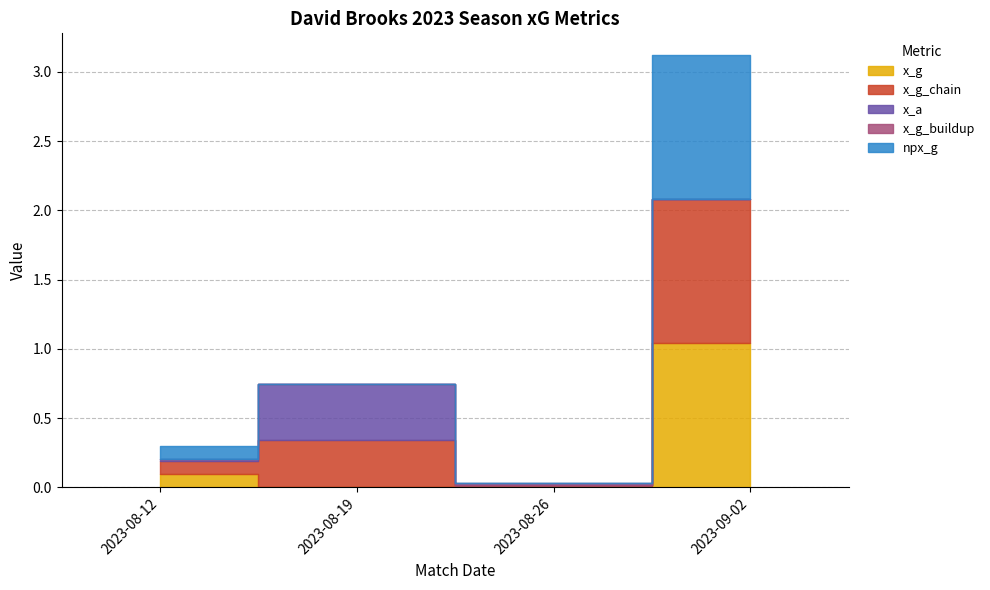

At which category does the chart reach its peak across all series?

2023-09-02